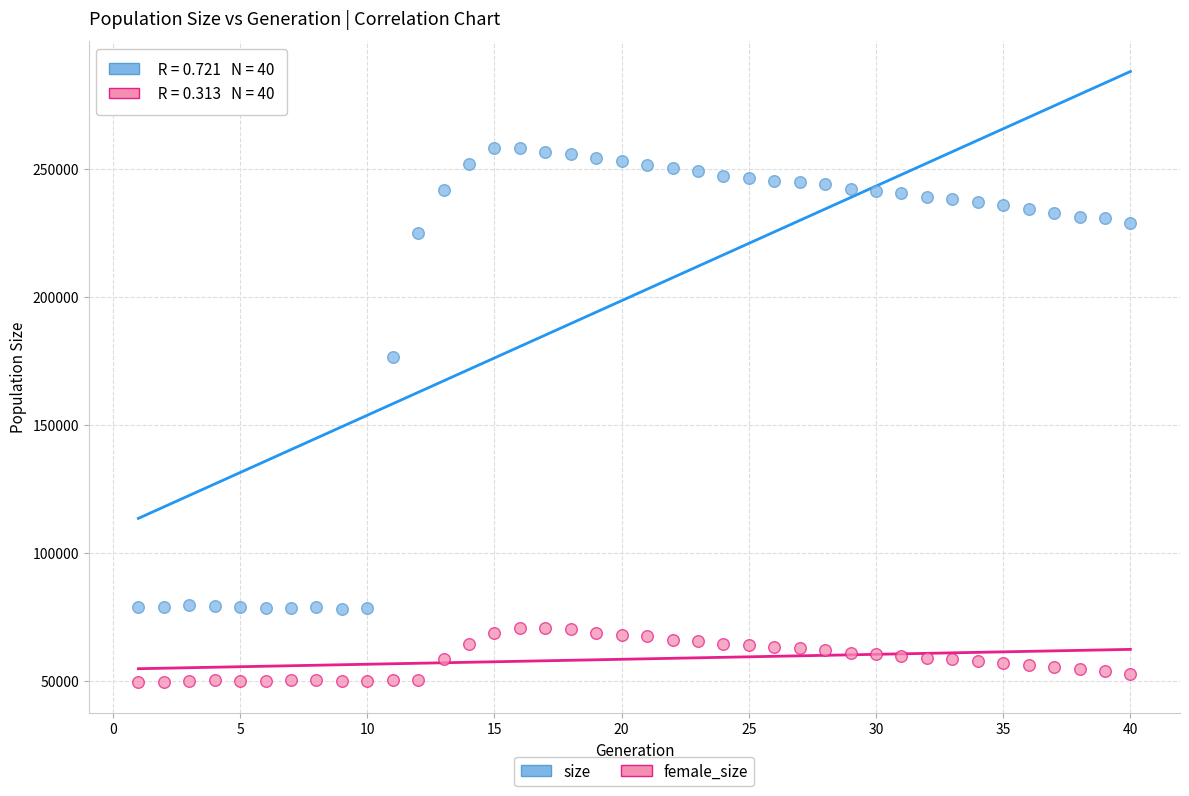

Which series reaches the minimum Y coordinate?

female_size